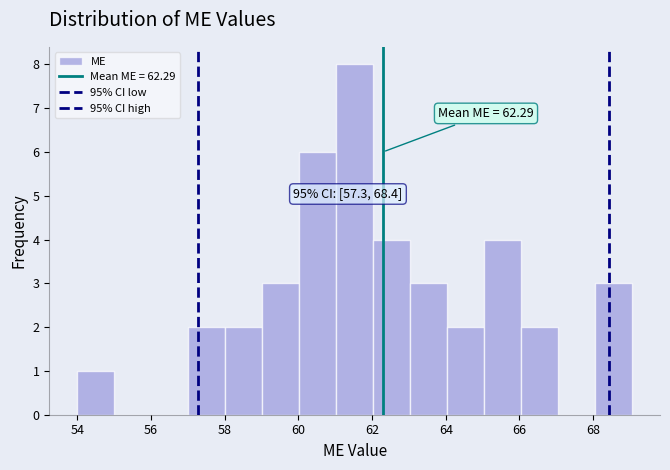

Which range on the x-axis has the tallest bar?

61 to 62